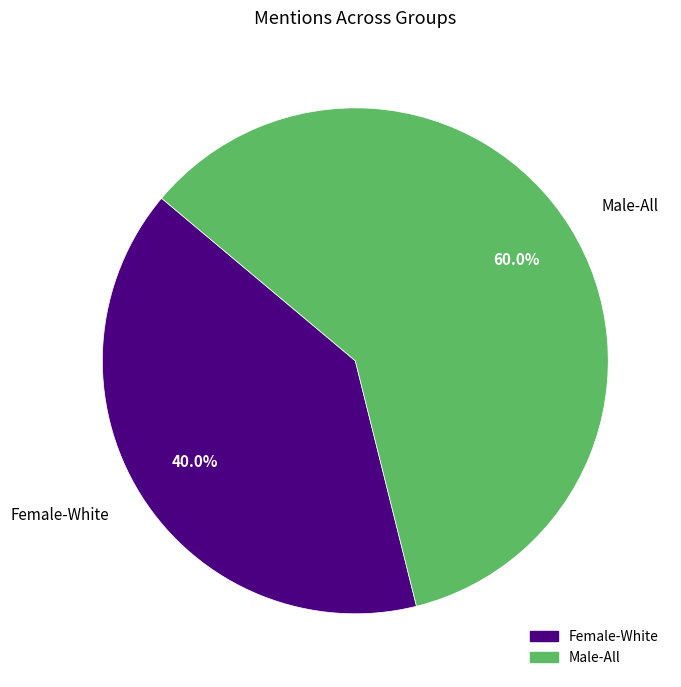

Between Female-White and Male-All, which is larger?

Male-All